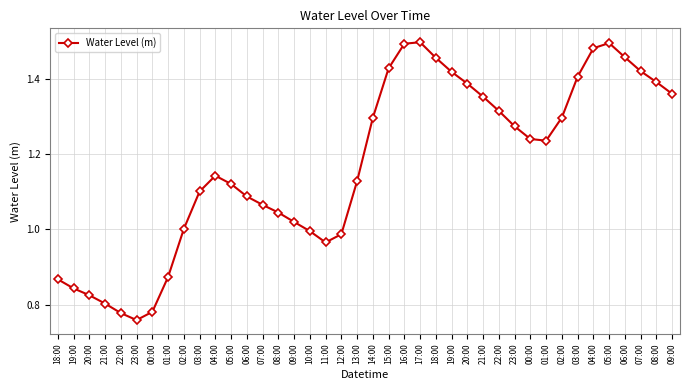

How many lines are shown in the chart?

1